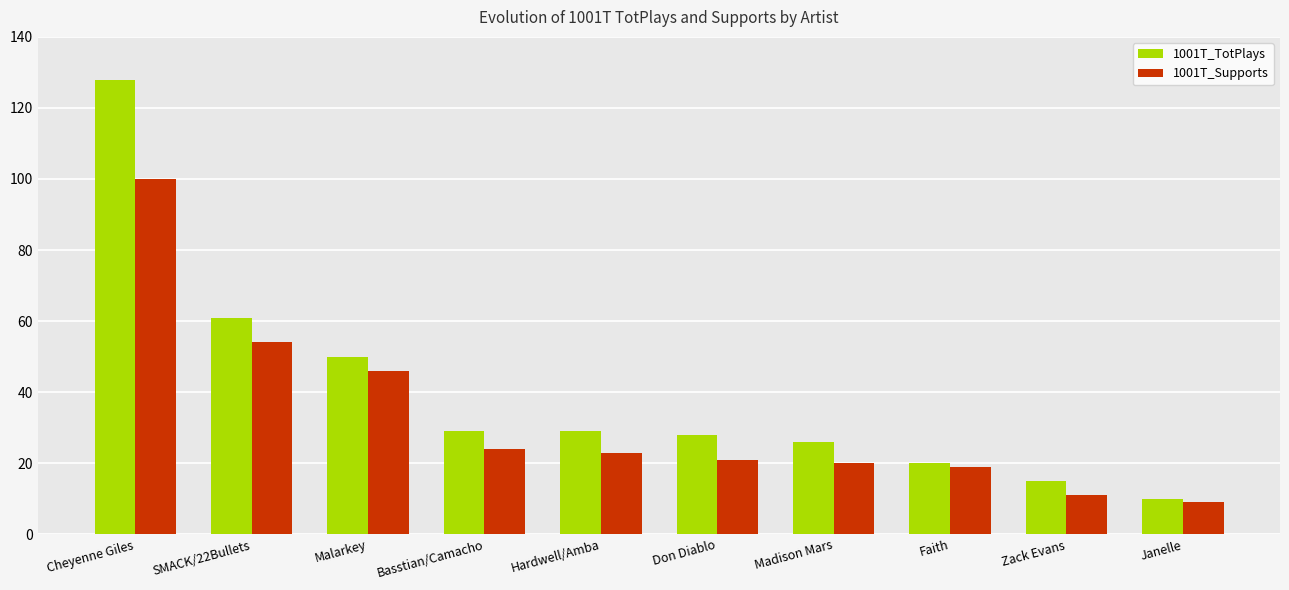

Rank the series by their average value, from lowest to highest.

1001T_Supports, 1001T_TotPlays